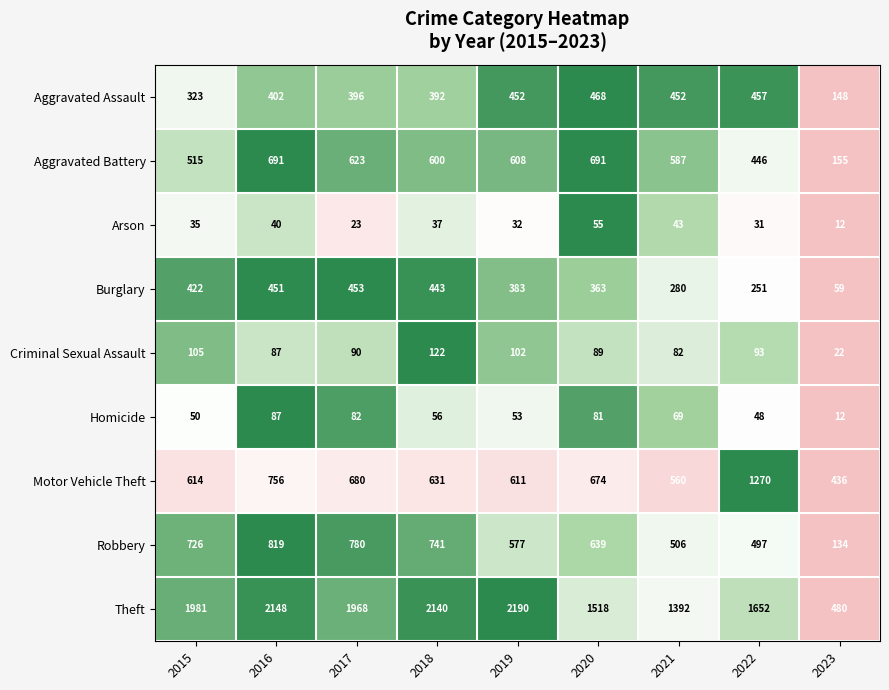

Is it true that Robbery equals 350 at 2021?

False